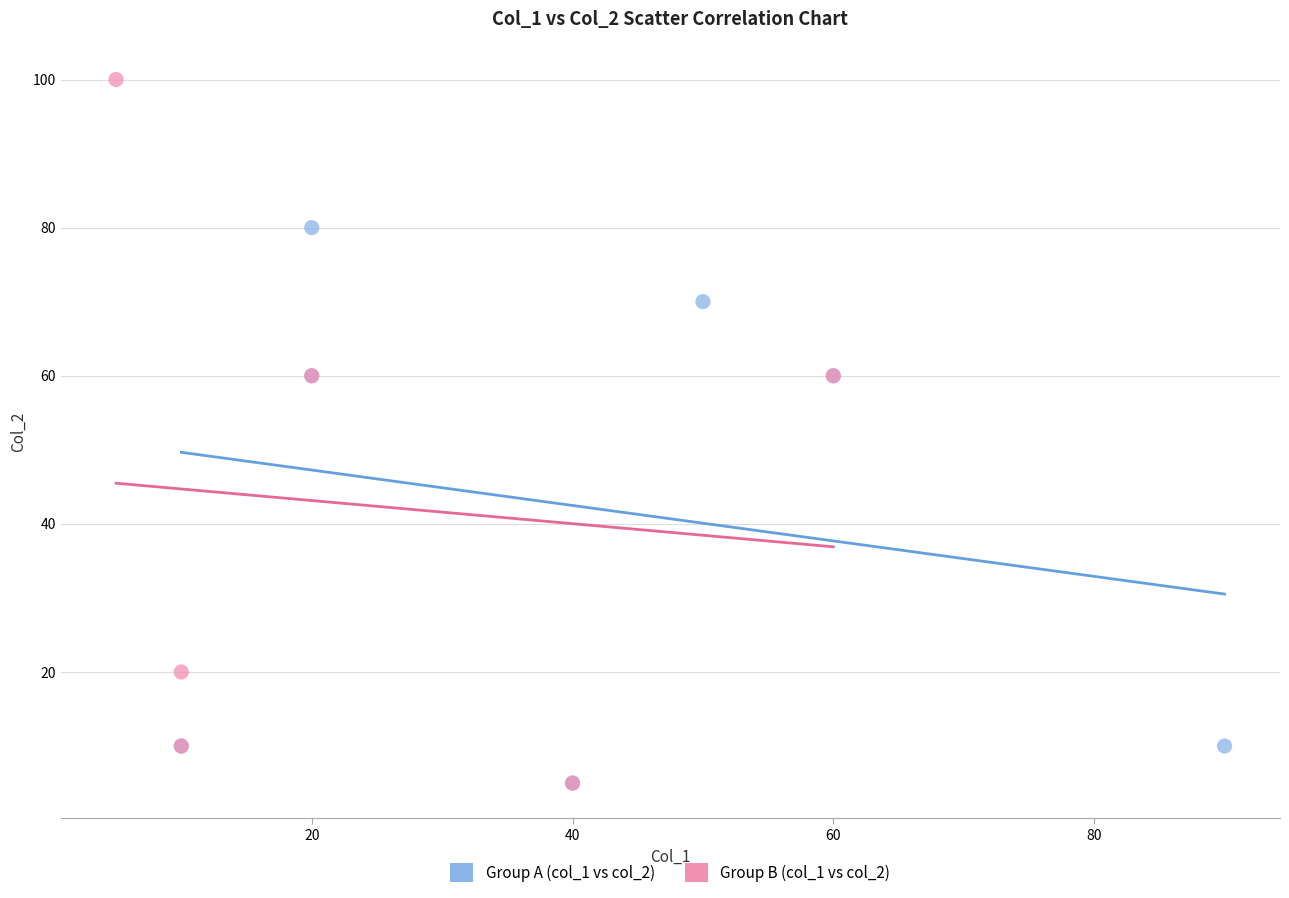

Which series contains the highest Y value?

Group B (col_1 vs col_2)